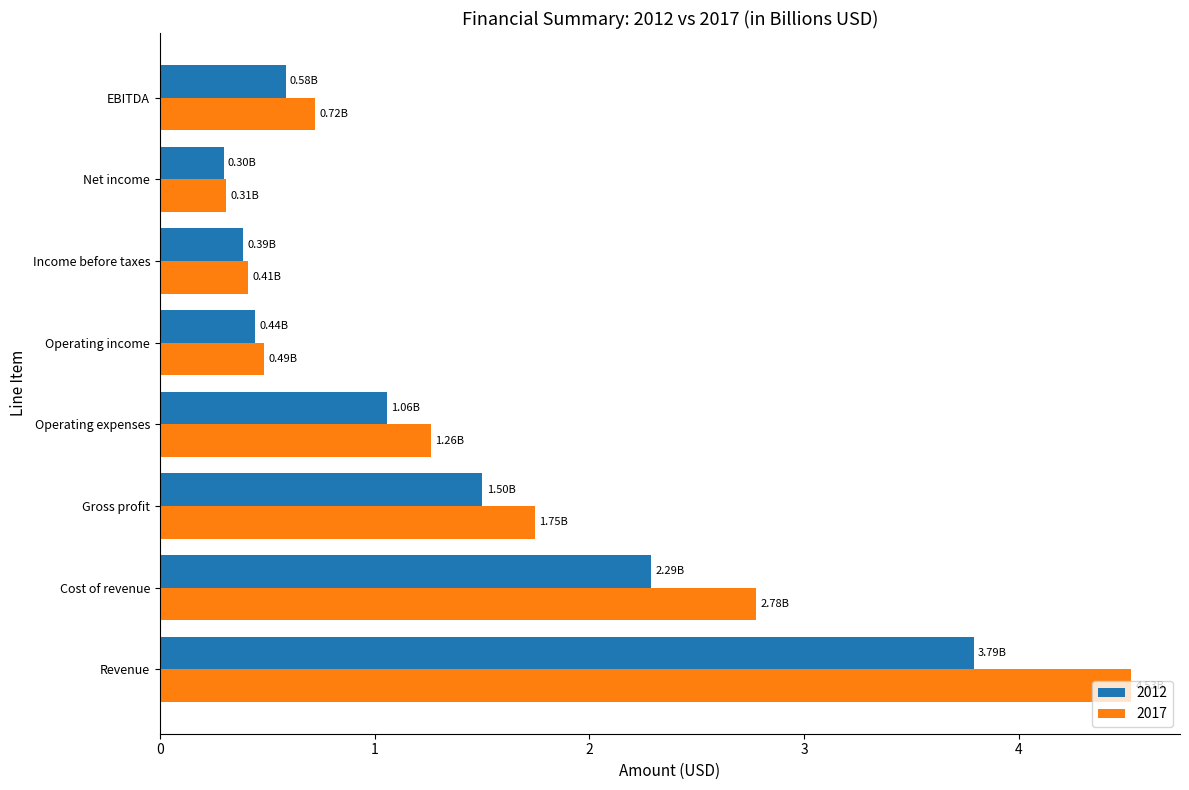

Rank the series by their maximum value, from highest to lowest.

2017, 2012